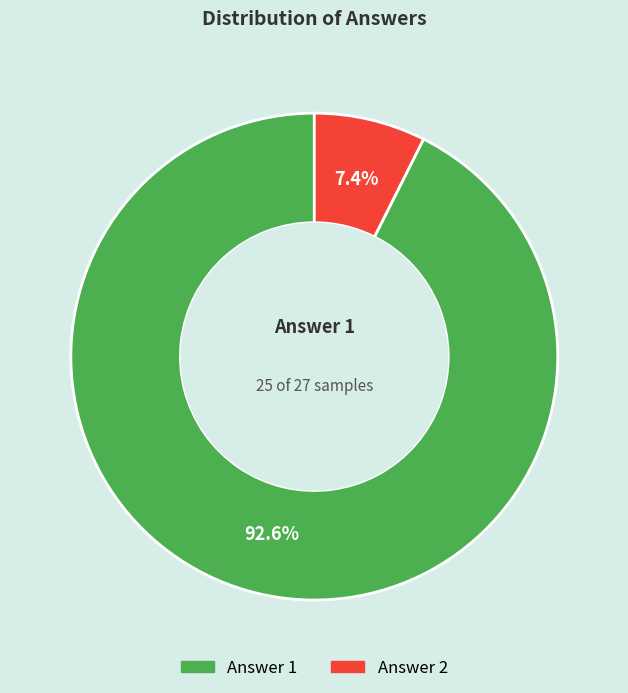

True or false: Answer 1 accounts for 83% of the total.

False